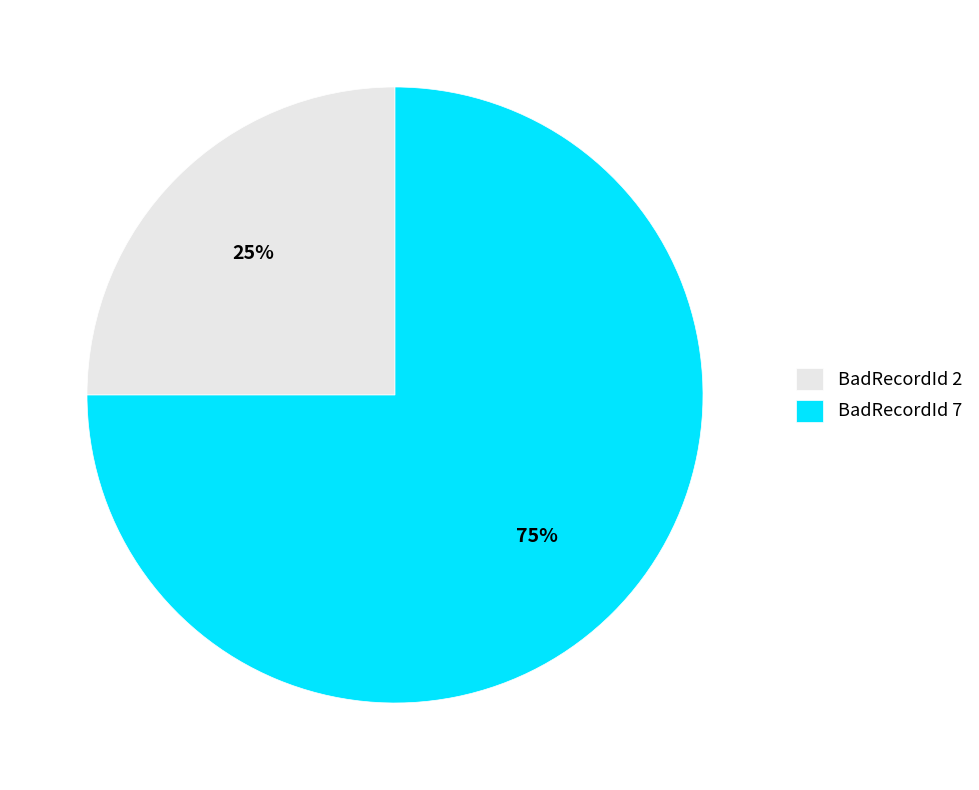

The BadRecordId 2 slice represents 30% of the pie. True or false?

False